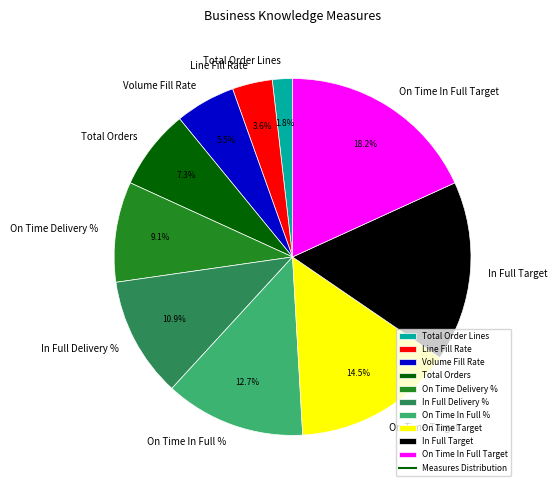

Rank the categories by value from lowest to highest.

Total Order Lines, Line Fill Rate, Volume Fill Rate, Total Orders, On Time Delivery %, In Full Delivery %, On Time In Full %, On Time Target, In Full Target, On Time In Full Target